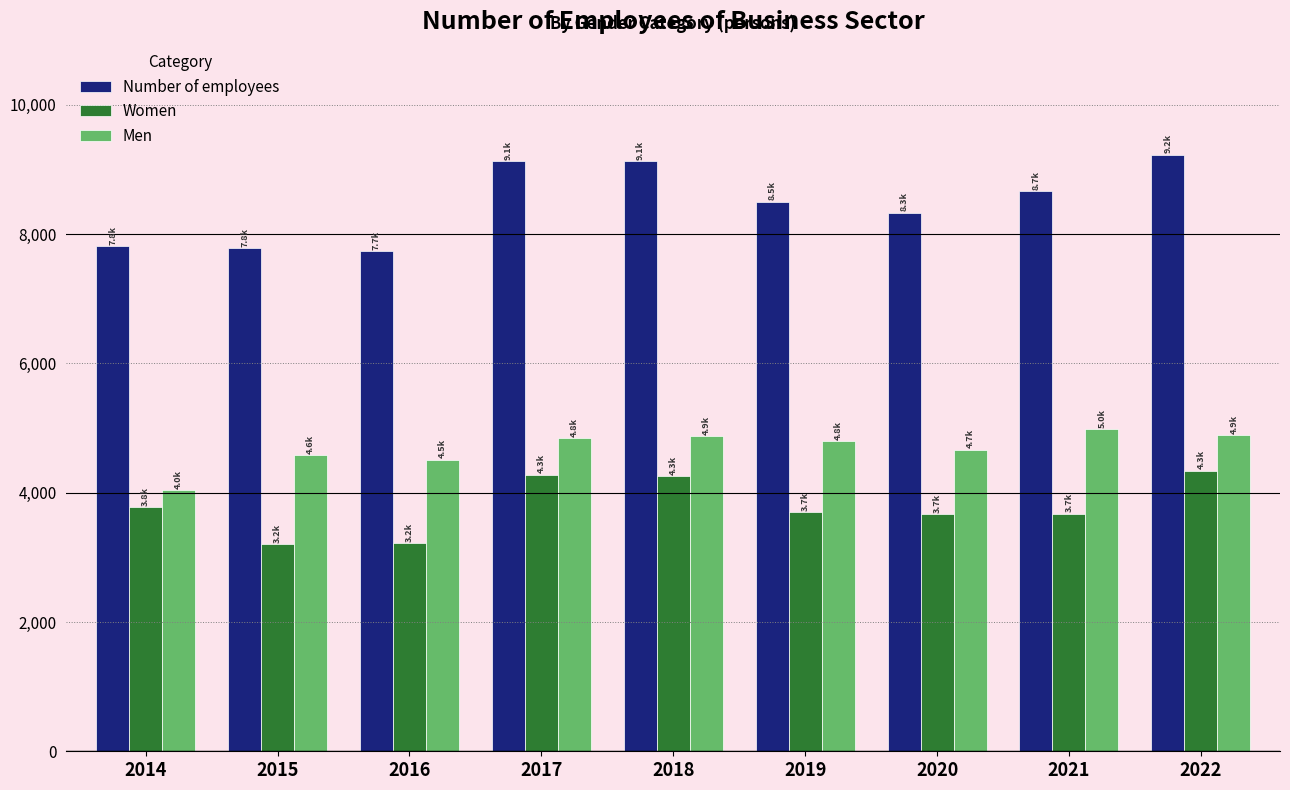

True or false: Men has a value of 4986.0 at 2021.

True